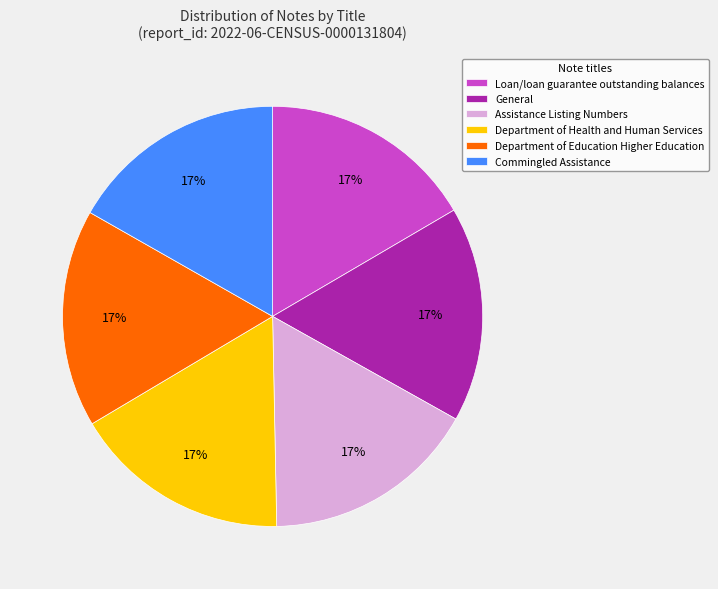

How many segments does this pie chart have?

6